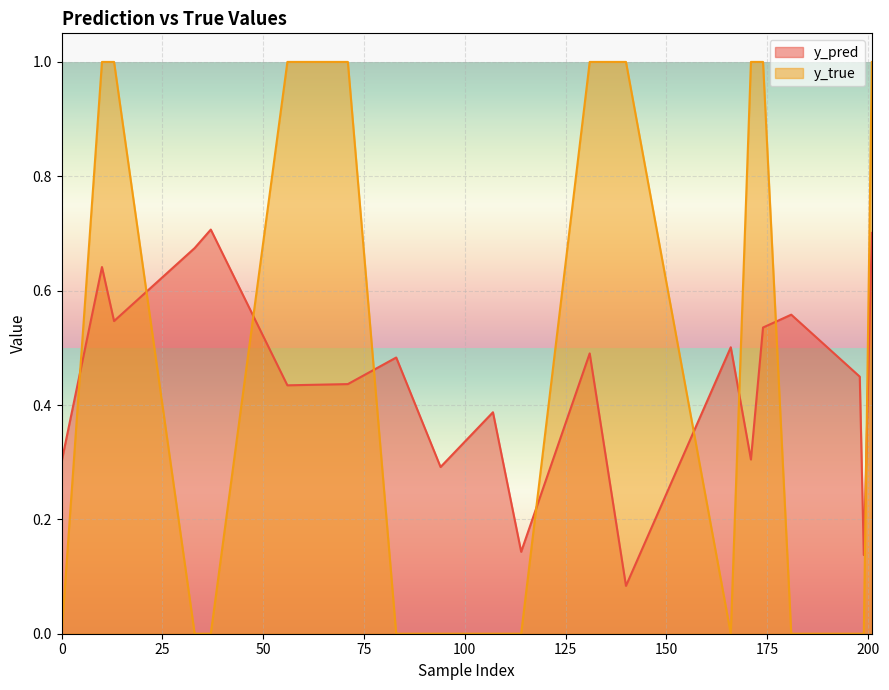

How many lines are shown in the chart?

2